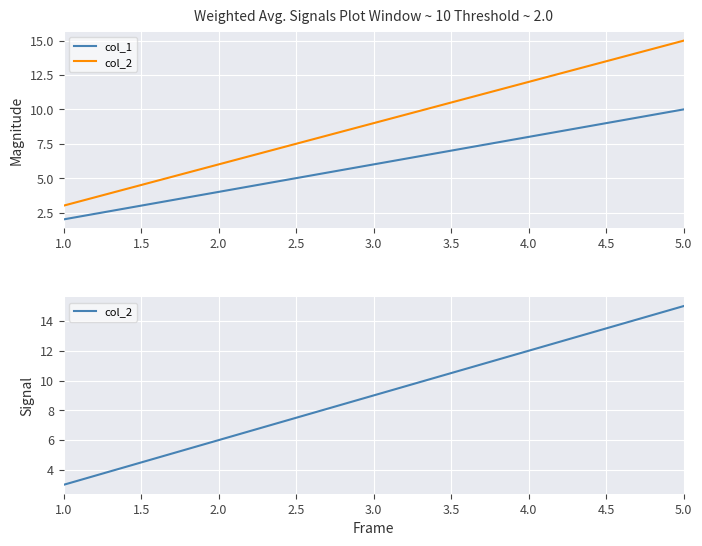

What position from the left is 4.0?

4